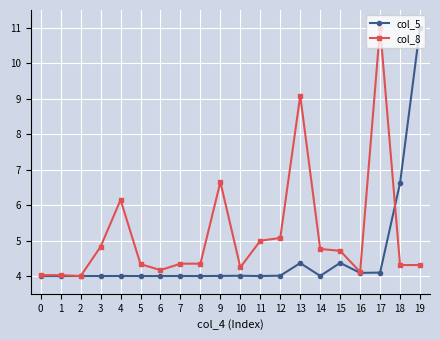

The col_5 series shows 4.0 at 3. True or false?

True